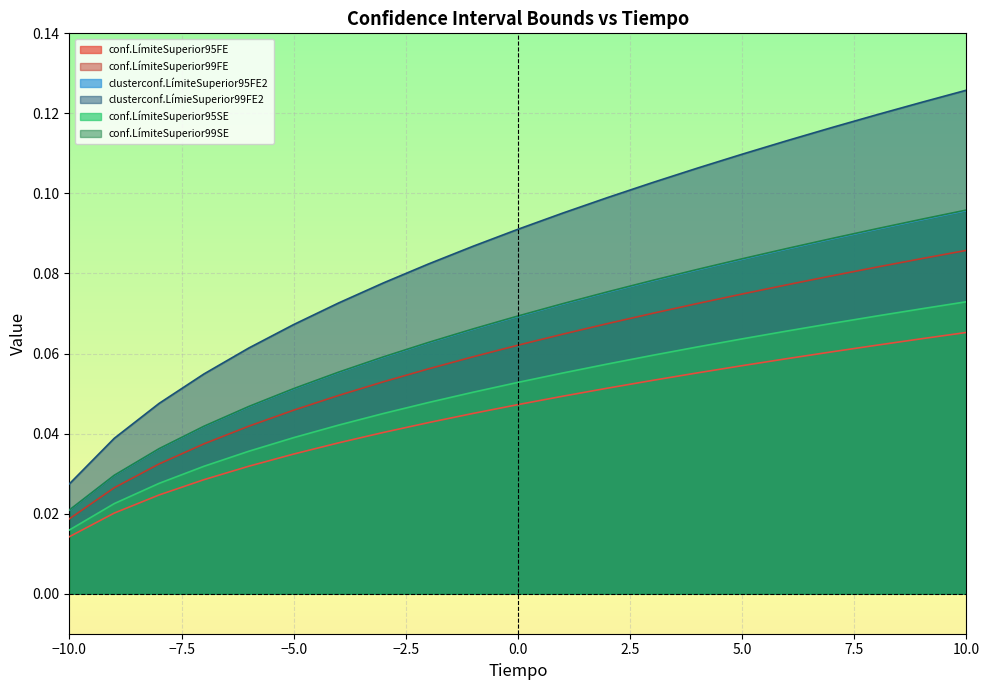

The value of clusterconf.LímiteSuperior95FE2 at 8 is 0.0. True or false?

False